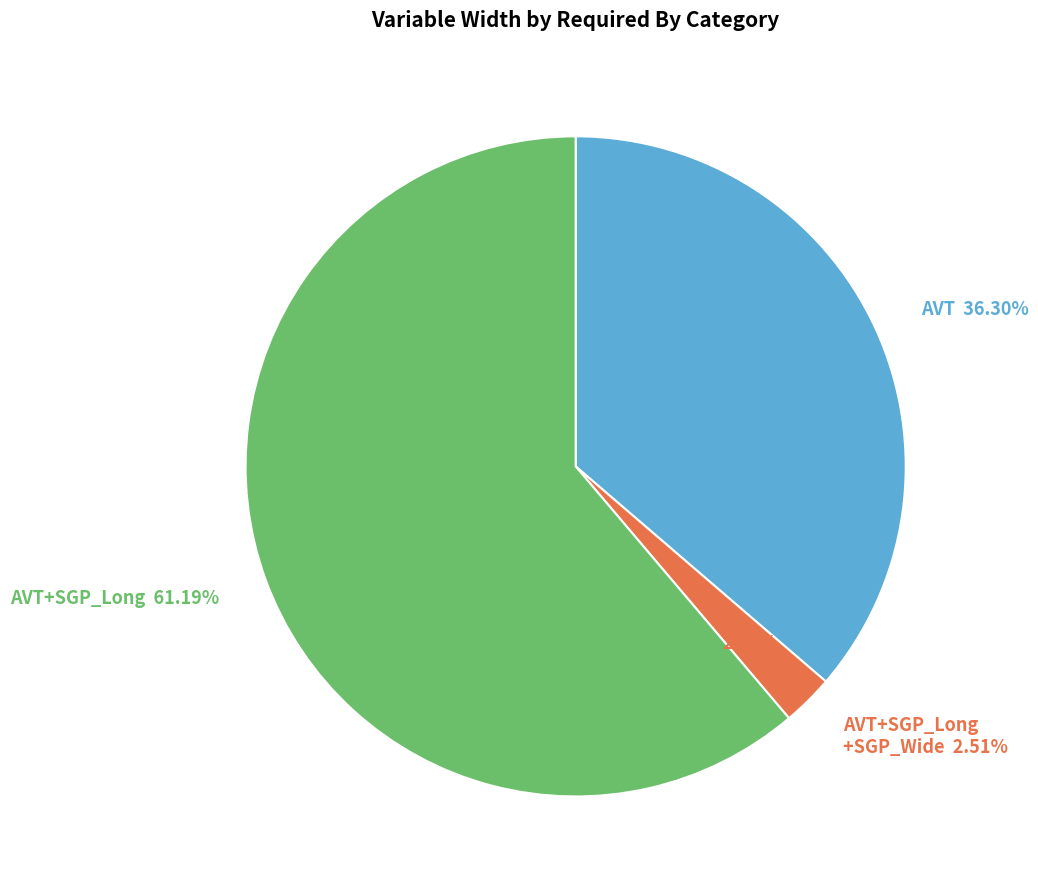

Between AVT
SGP_Wide and AVT, which is larger?

AVT